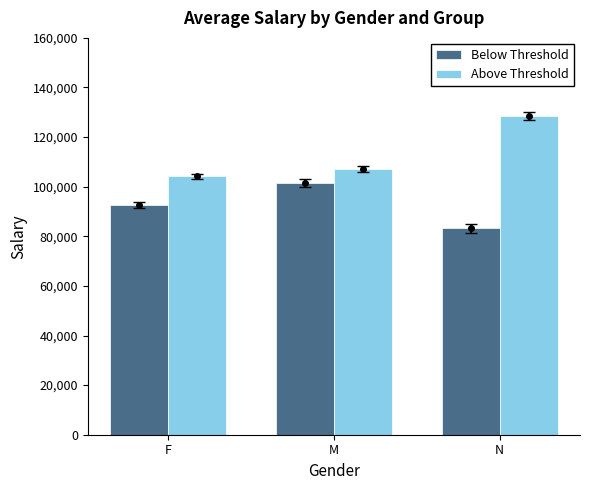

Is the value of Below Threshold at M greater than the value of Above Threshold at F?

No